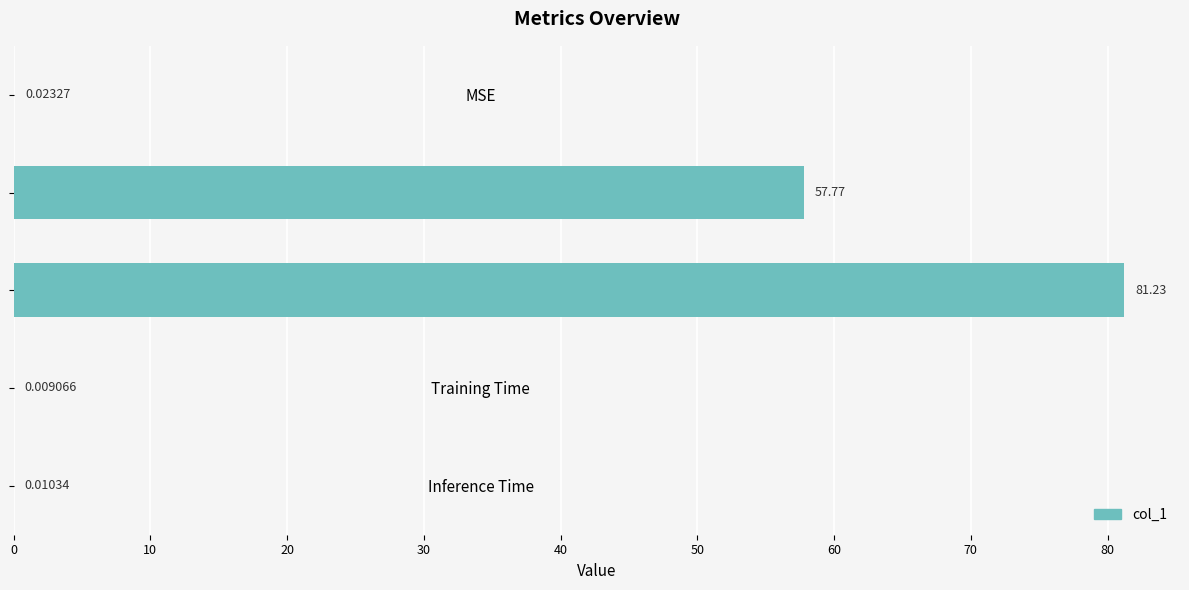

What is the change in value from MSE to SMAPE?

+81.2